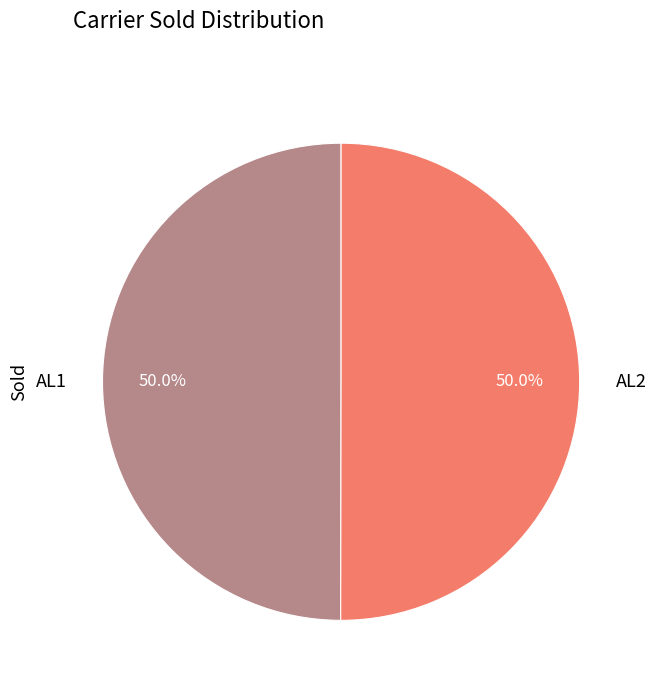

What is the ratio of the value at AL2 to the value at AL1?

1.0